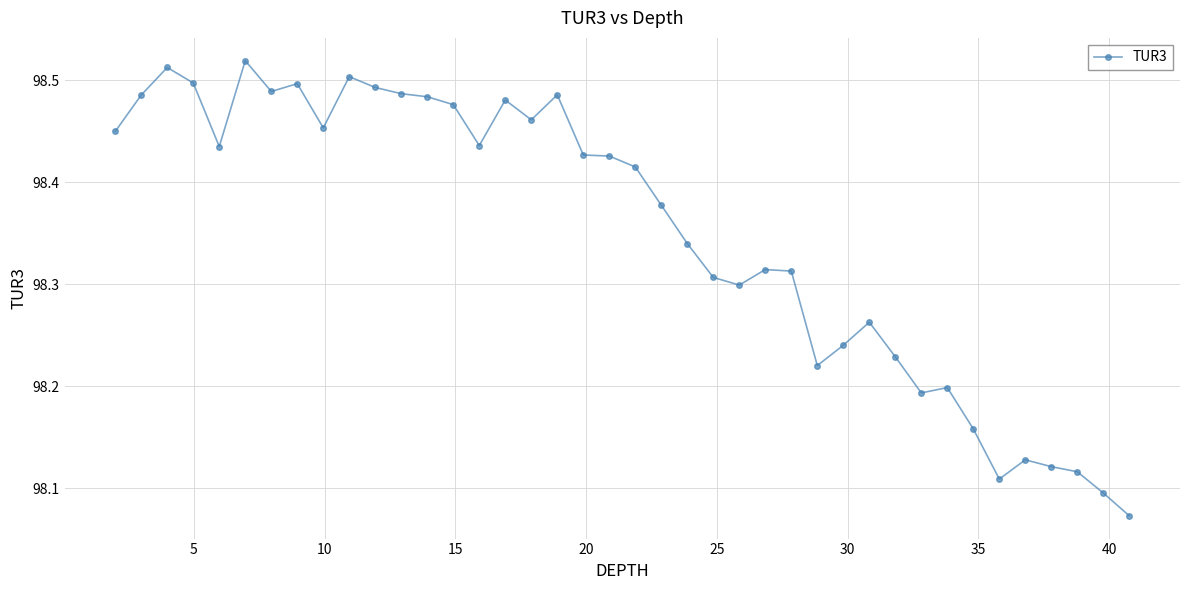

Count the values in the range 98 to 99.

40